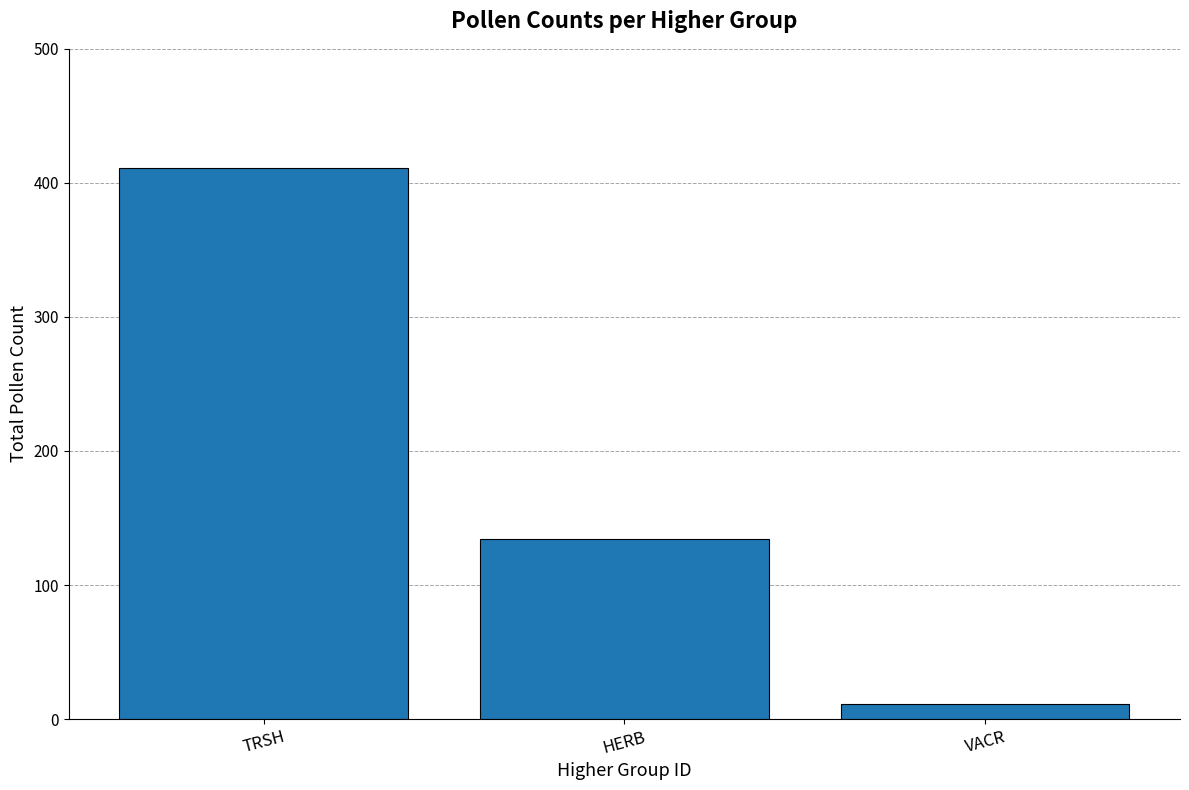

Which has a higher value, HERB or TRSH?

TRSH